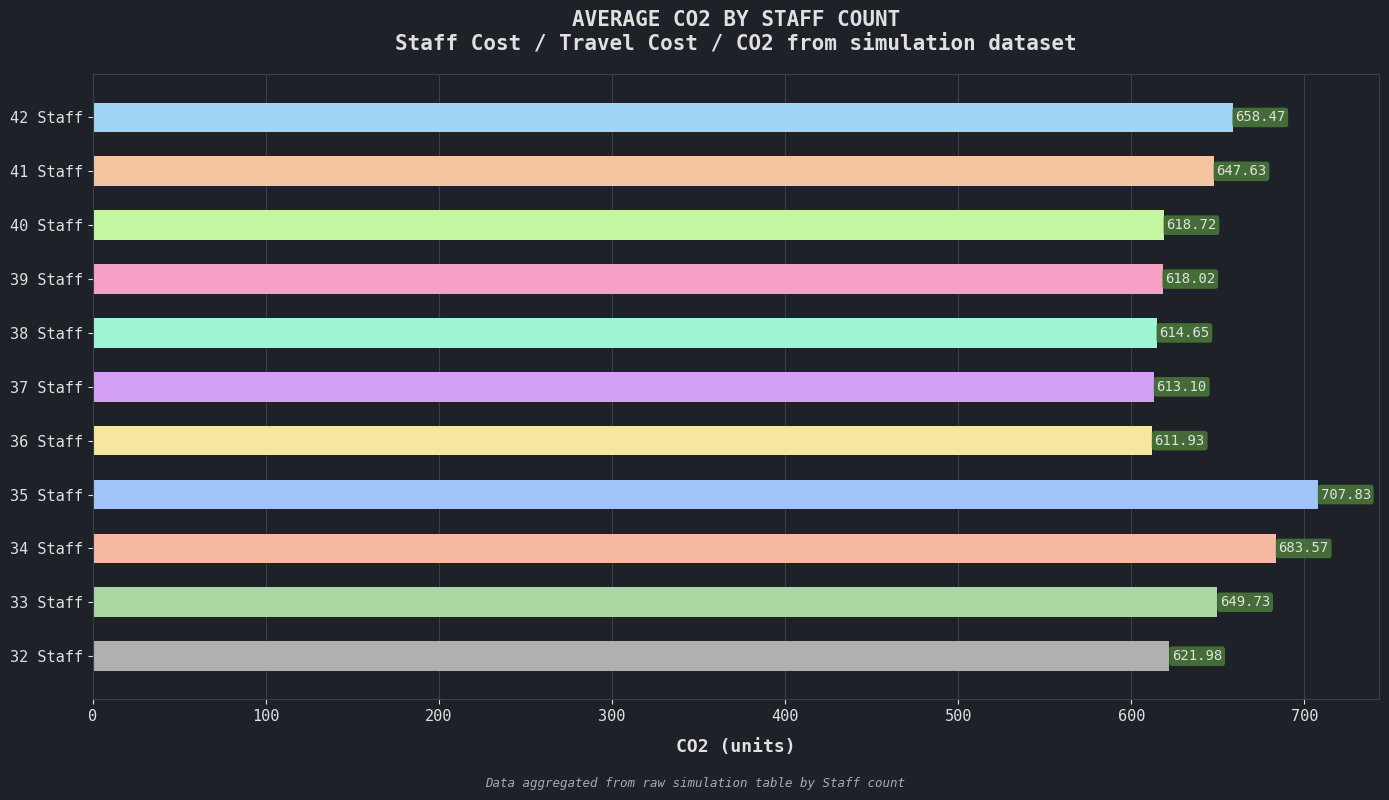

At which category does the chart reach its minimum across all series?

36 Staff